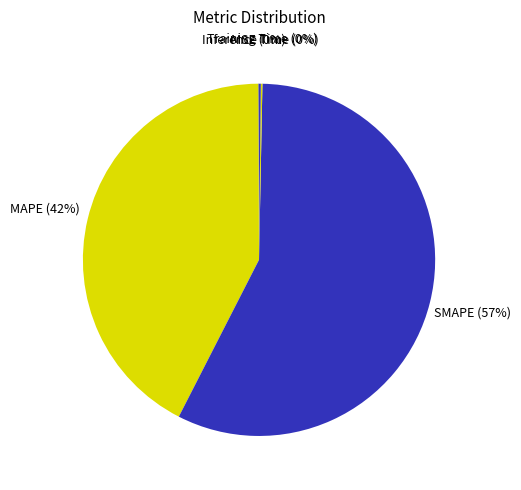

To the nearest percent, what is the average slice percentage?

20%